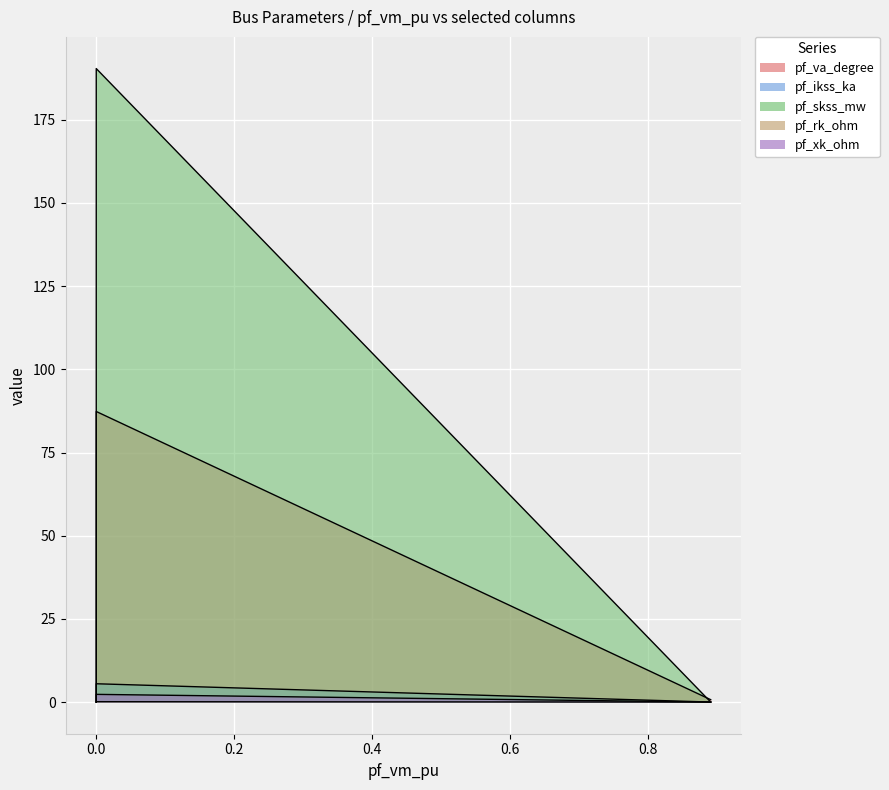

How many values in pf_rk_ohm are above zero?

1